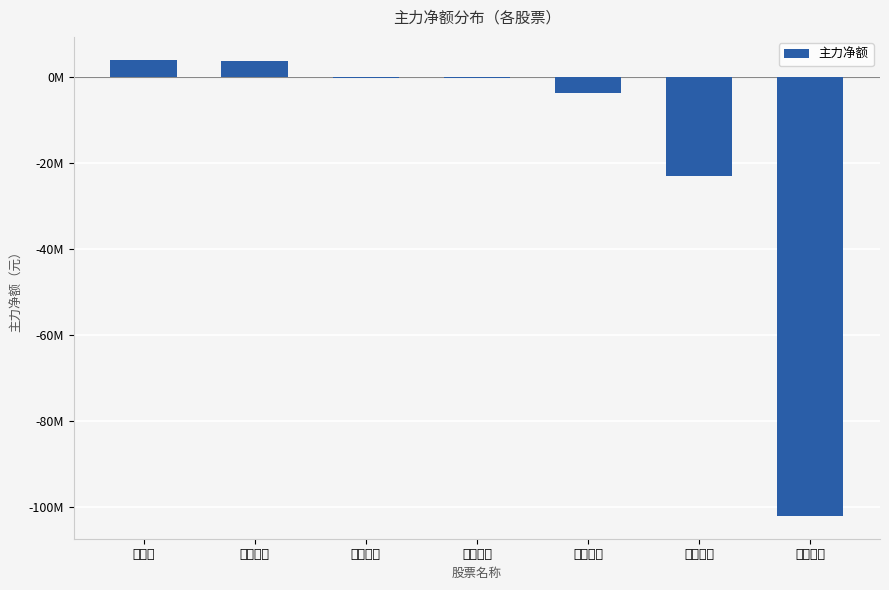

Between 万里股份 and 卧龙电驱, which is larger?

卧龙电驱